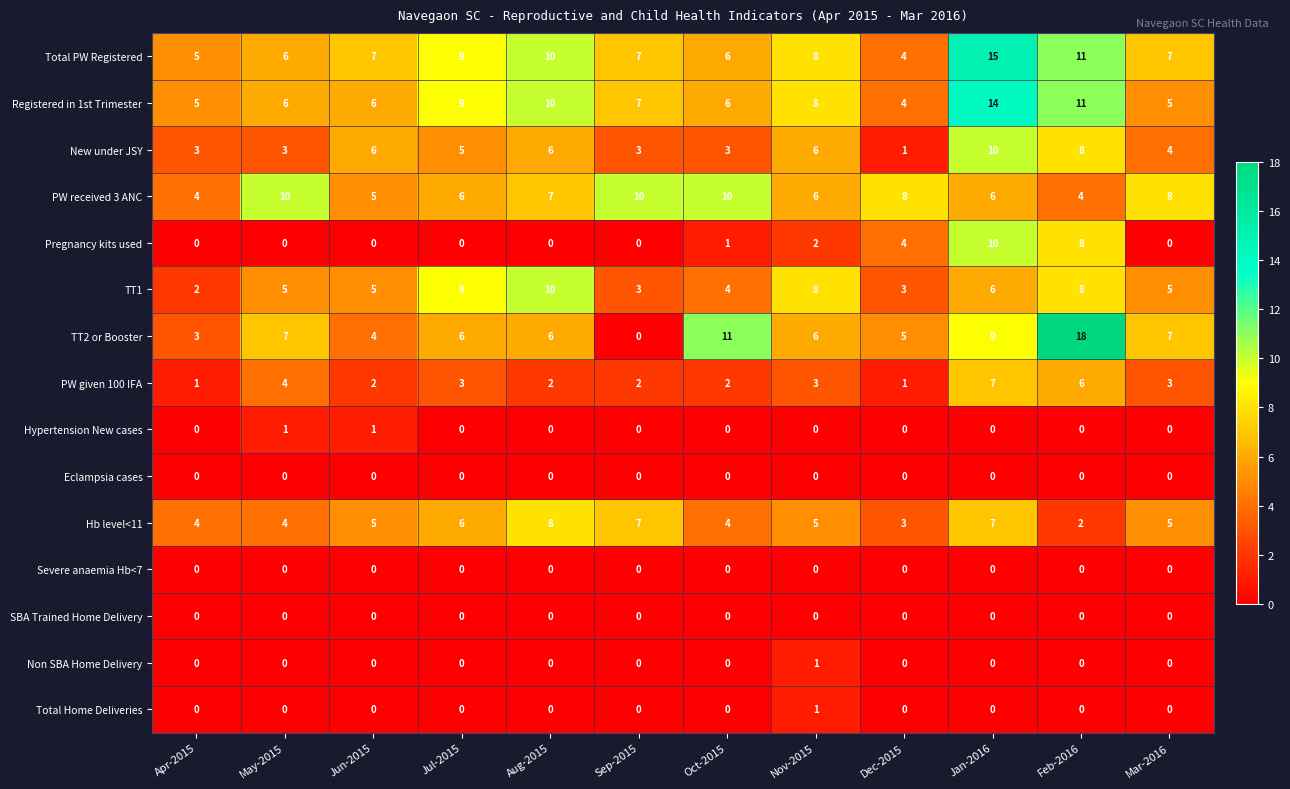

Is it true that SBA Trained Home Delivery equals 0 at Apr-2015?

True